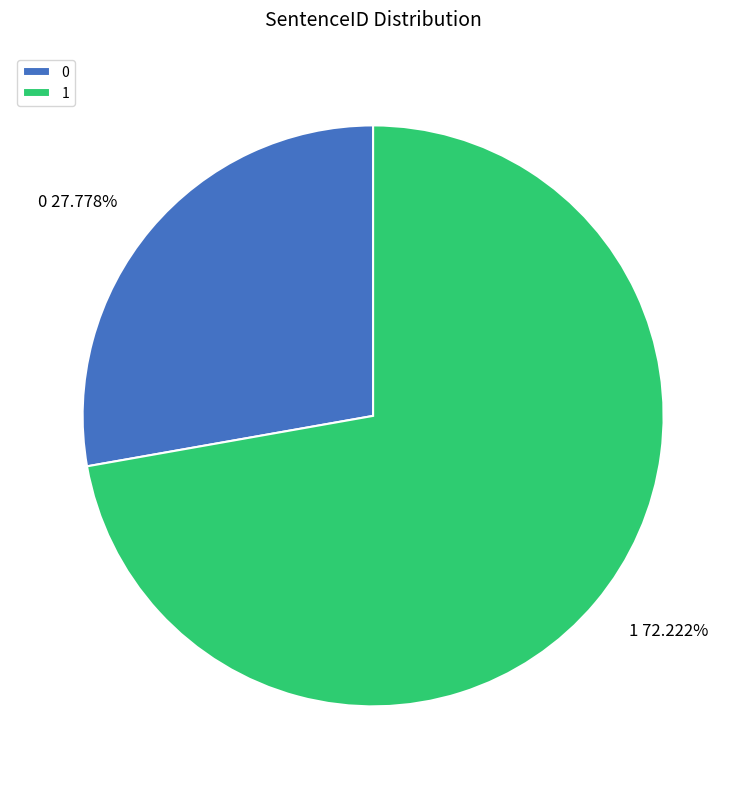

Combined, do 0 and 1 account for over 50%?

Yes